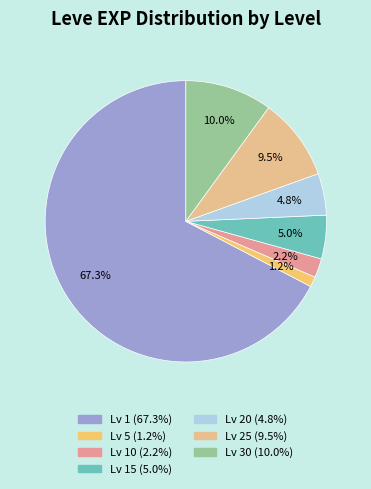

To the nearest percent, what is the average slice percentage?

14%